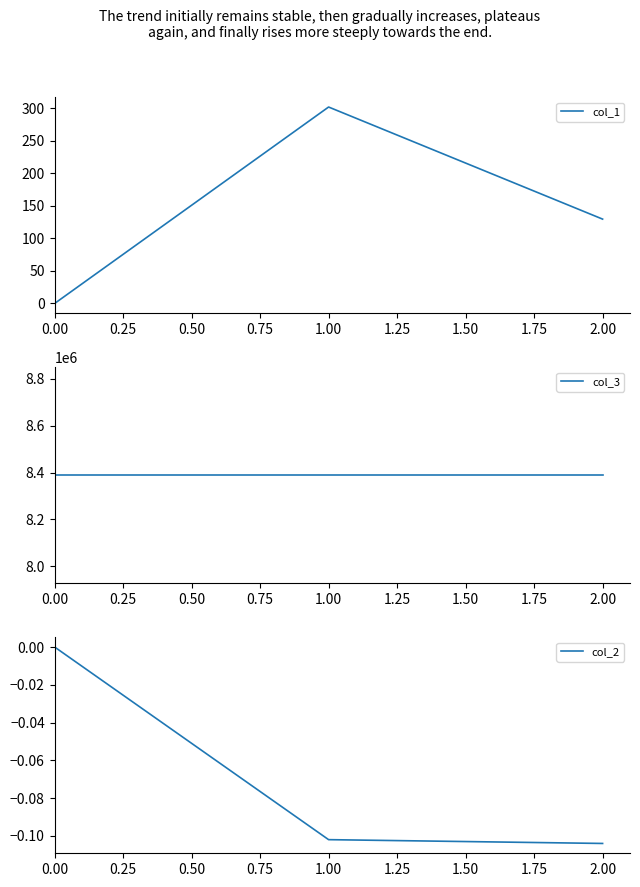

Rank the categories by col_2 value from highest to lowest.

0.00, 1.00, 2.00